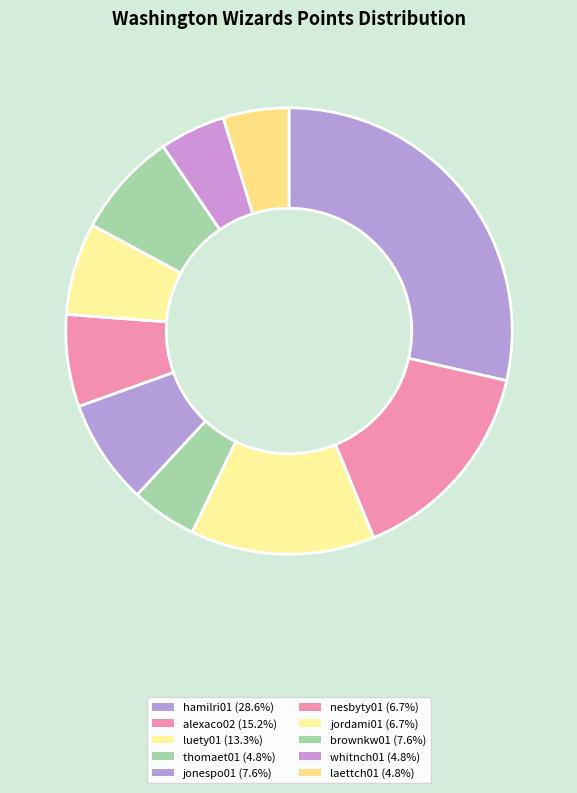

Is there a majority slice in this chart?

No